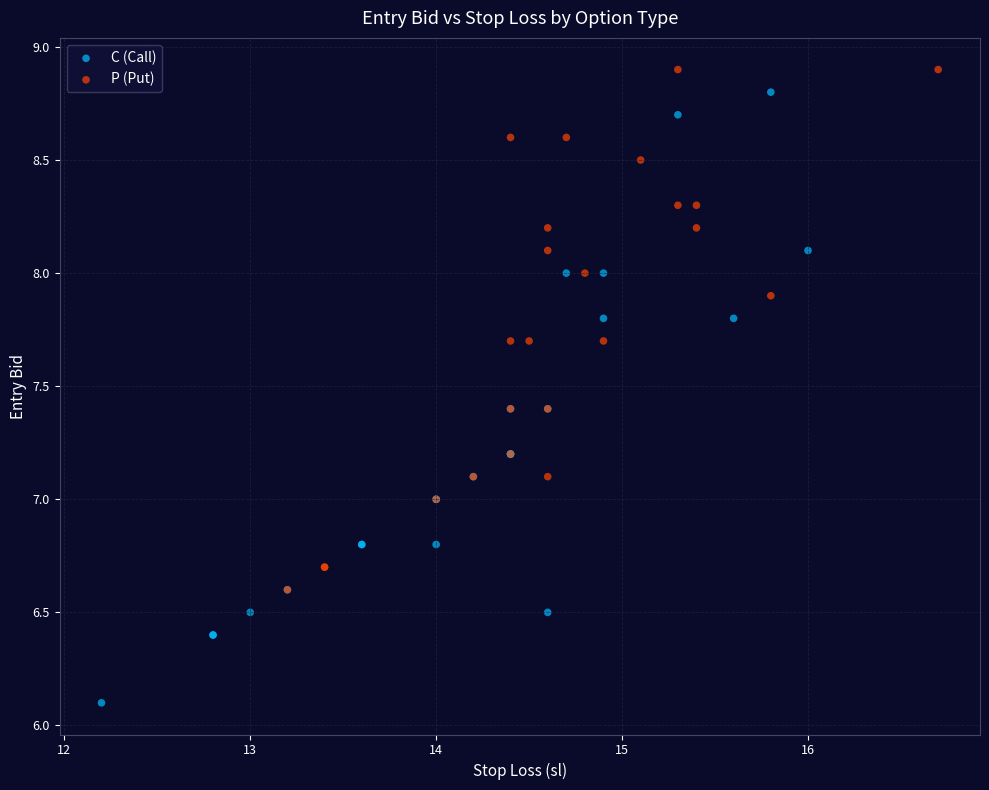

Which series has the largest Y range (max minus min)?

C (Call)